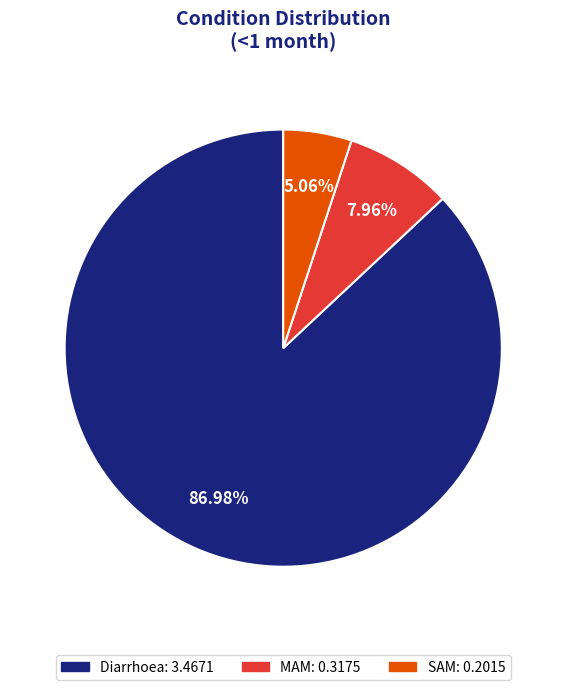

Which category has the smallest portion of the pie?

SAM